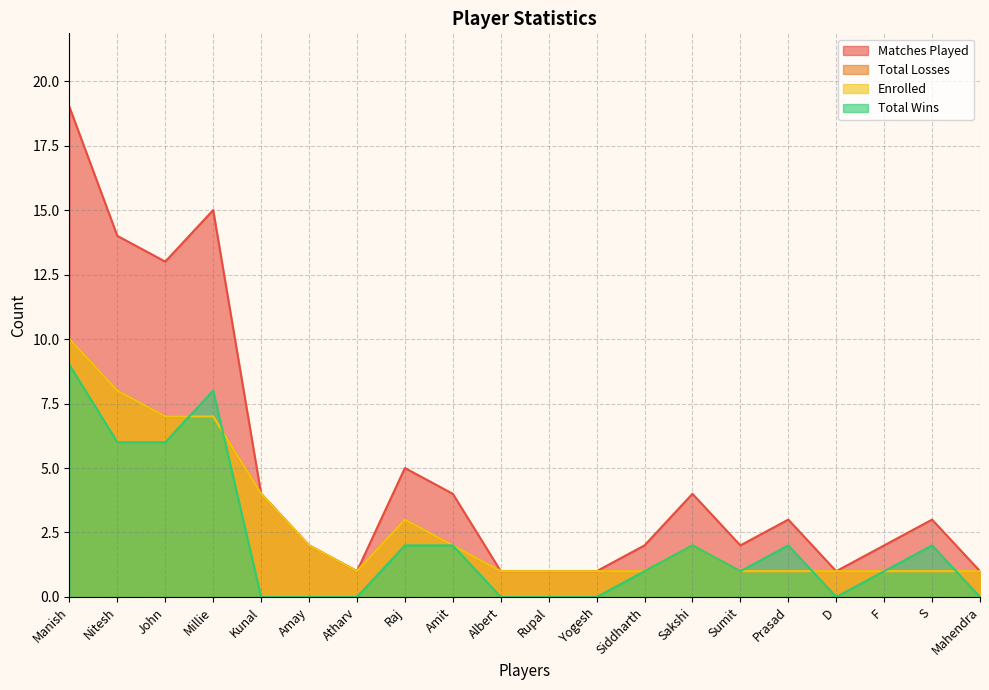

True or false: Matches Played and Total Wins intersect in this chart.

False